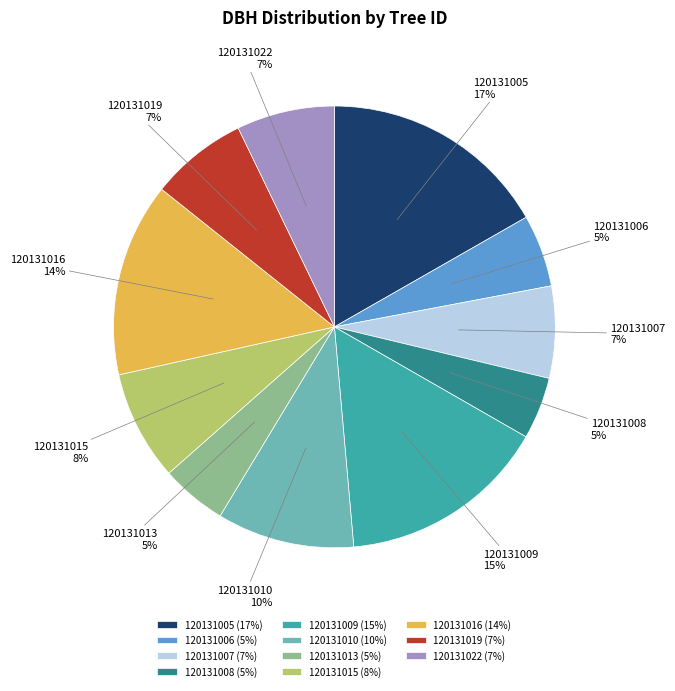

Does any single category account for the majority?

No